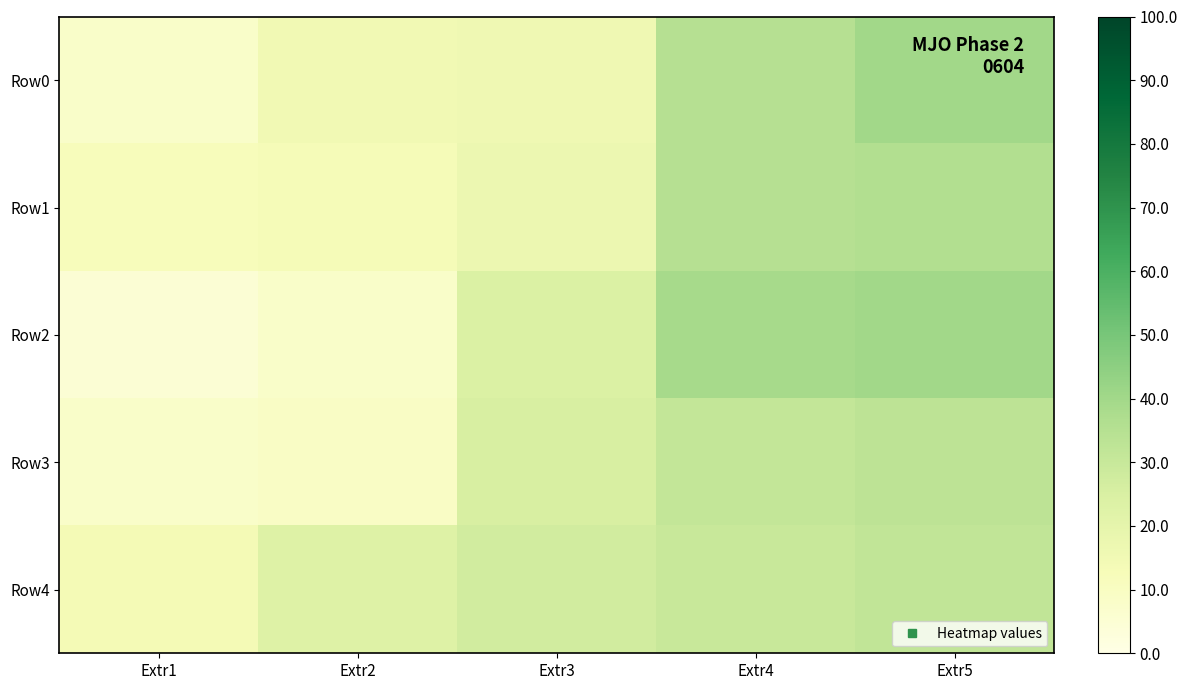

What is the difference between the highest and lowest values at Extr3?

11